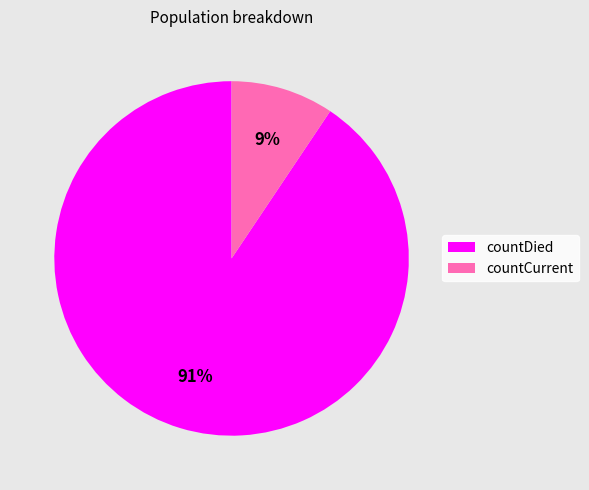

What is the ratio of the value at countCurrent to the value at countDied?

0.1